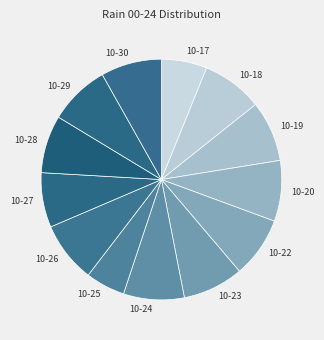

Combined, do 10-30 and 10-20 account for over 50%?

No